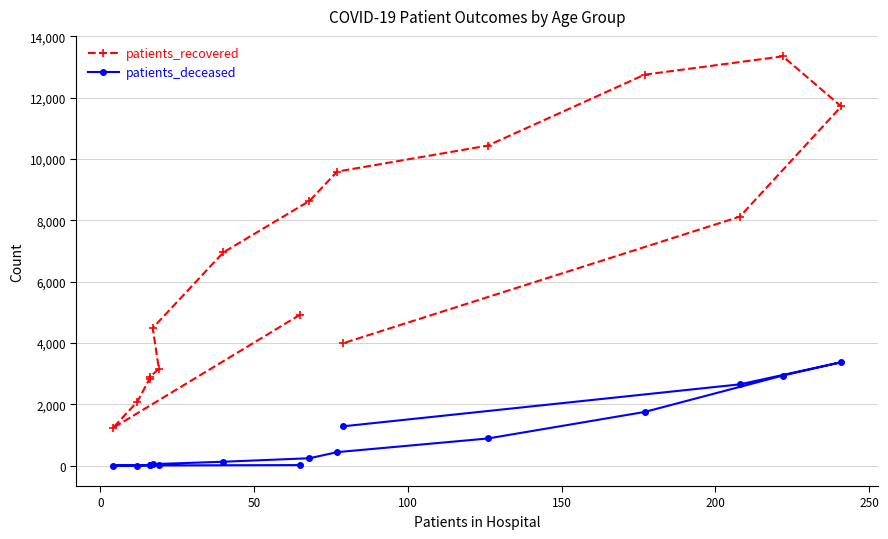

At how many categories does at least one series exceed 8884?

5